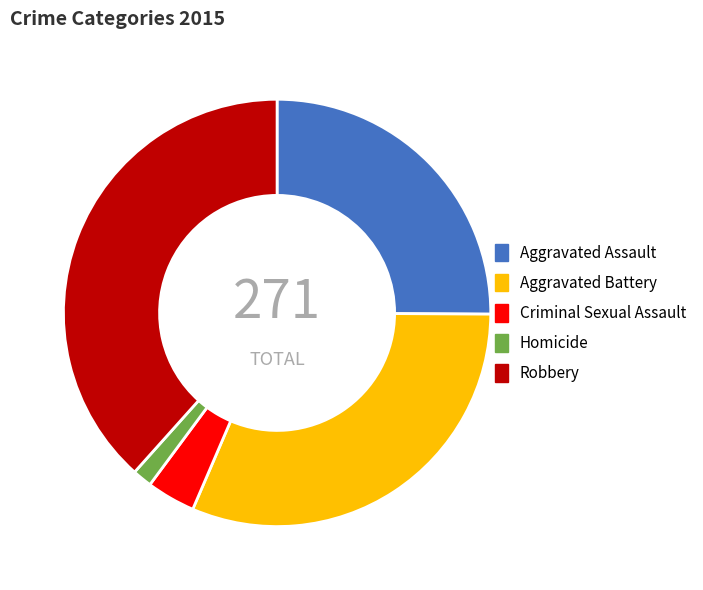

Count the number of slices in the pie.

5